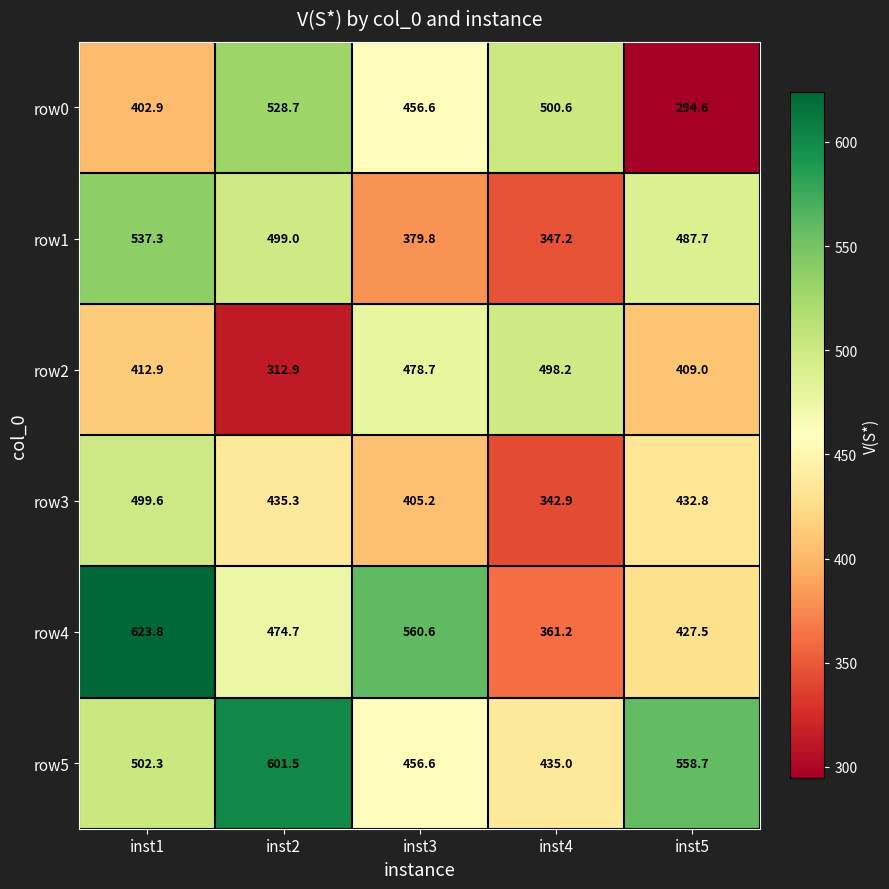

What is the spread (max minus min) of values at inst5?

264.1